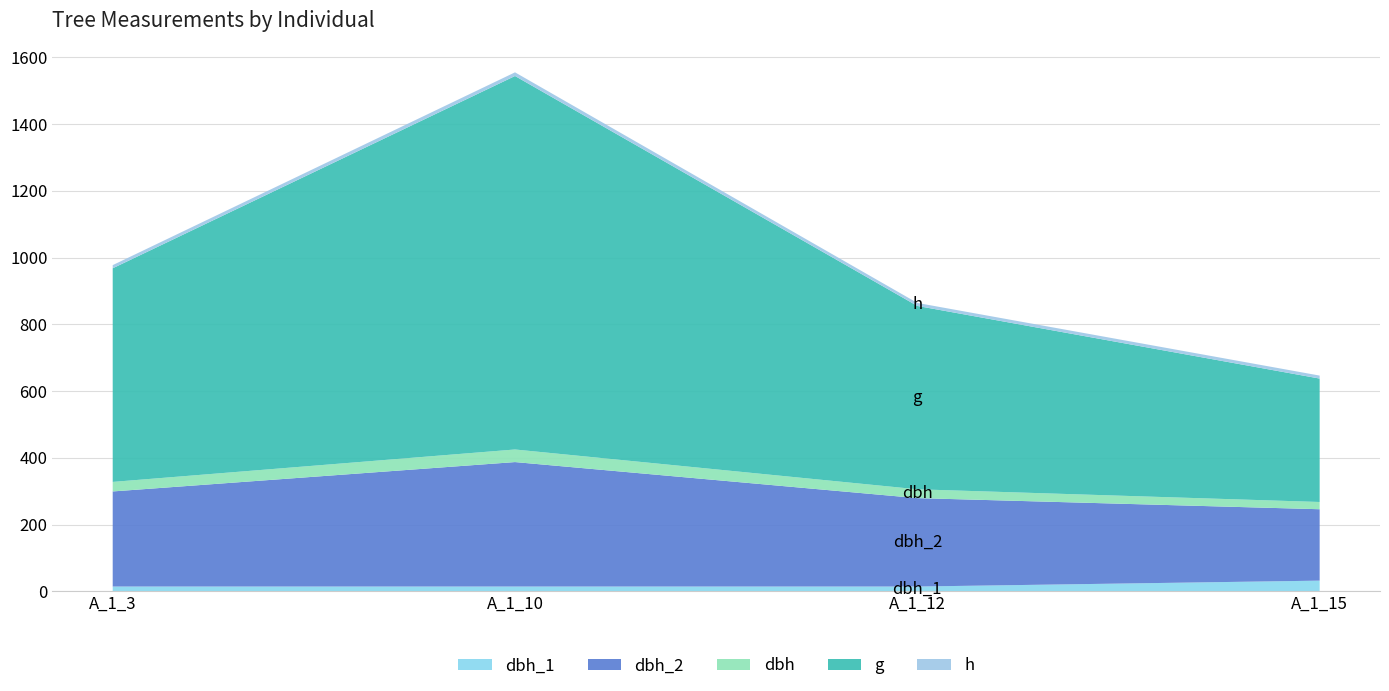

Reading left to right, list all the values displayed in this chart.

dbh_1: IFN3_49_791_A_1_3=14.2	IFN3_49_791_A_1_10=14.2	IFN3_49_791_A_1_12=14.2	IFN3_49_791_A_1_15=31.8
dbh_2: IFN3_49_791_A_1_3=285.0	IFN3_49_791_A_1_10=373.0	IFN3_49_791_A_1_12=265.0	IFN3_49_791_A_1_15=214.0
dbh: IFN3_49_791_A_1_3=28.6	IFN3_49_791_A_1_10=37.8	IFN3_49_791_A_1_12=26.4	IFN3_49_791_A_1_15=21.7
g: IFN3_49_791_A_1_3=640.2	IFN3_49_791_A_1_10=1119.2	IFN3_49_791_A_1_12=549.5	IFN3_49_791_A_1_15=369.8
h: IFN3_49_791_A_1_3=9.5	IFN3_49_791_A_1_10=11.0	IFN3_49_791_A_1_12=9.0	IFN3_49_791_A_1_15=9.0